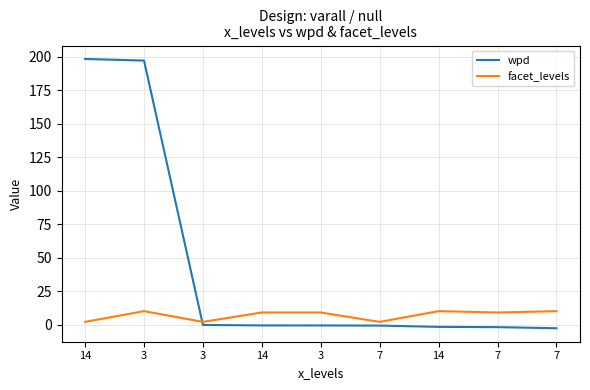

Is it true that wpd equals -1.2 at 3?

False